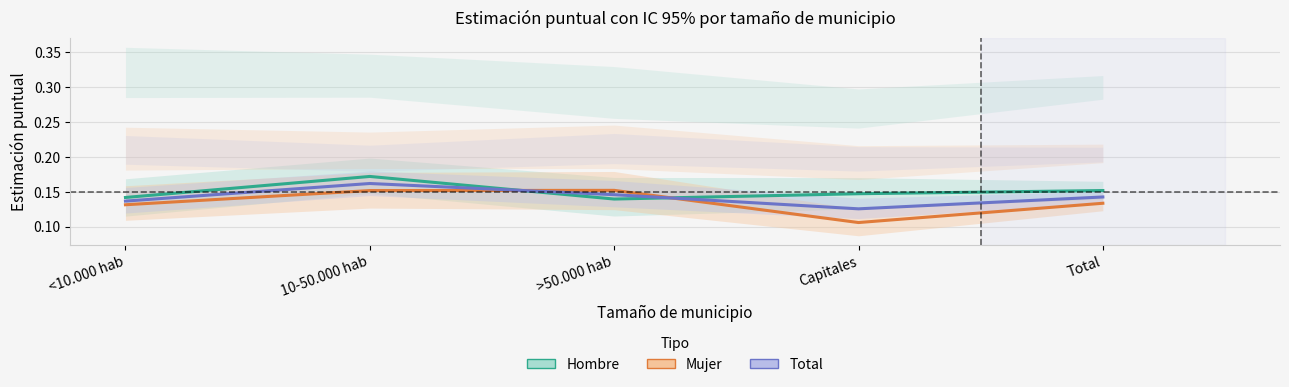

What is the value of the Total (Nunca) point at the 2nd from the left?

0.2